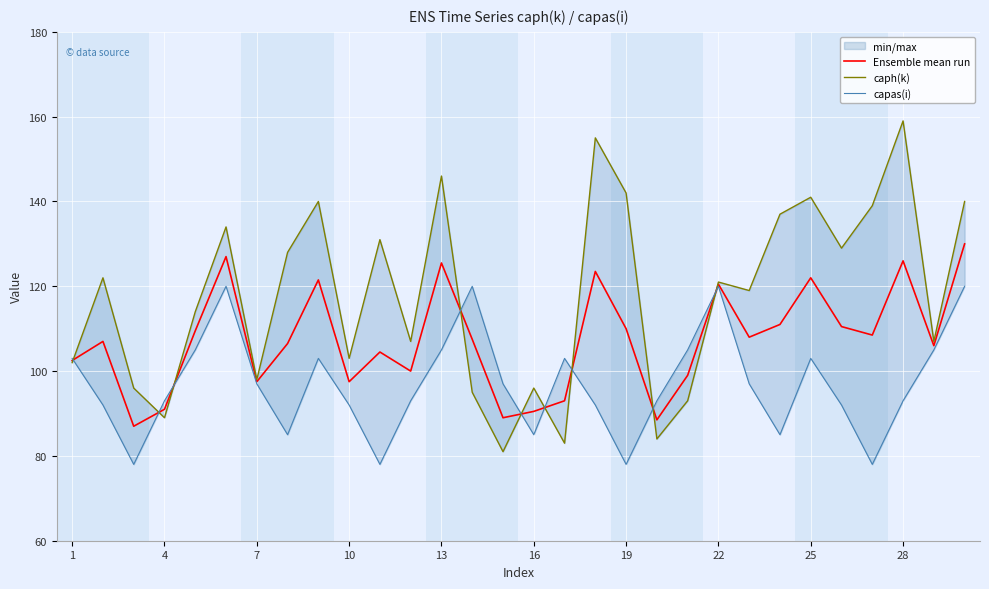

What are all the series names shown in the legend?

Ensemble mean run, caph(k), capas(i)